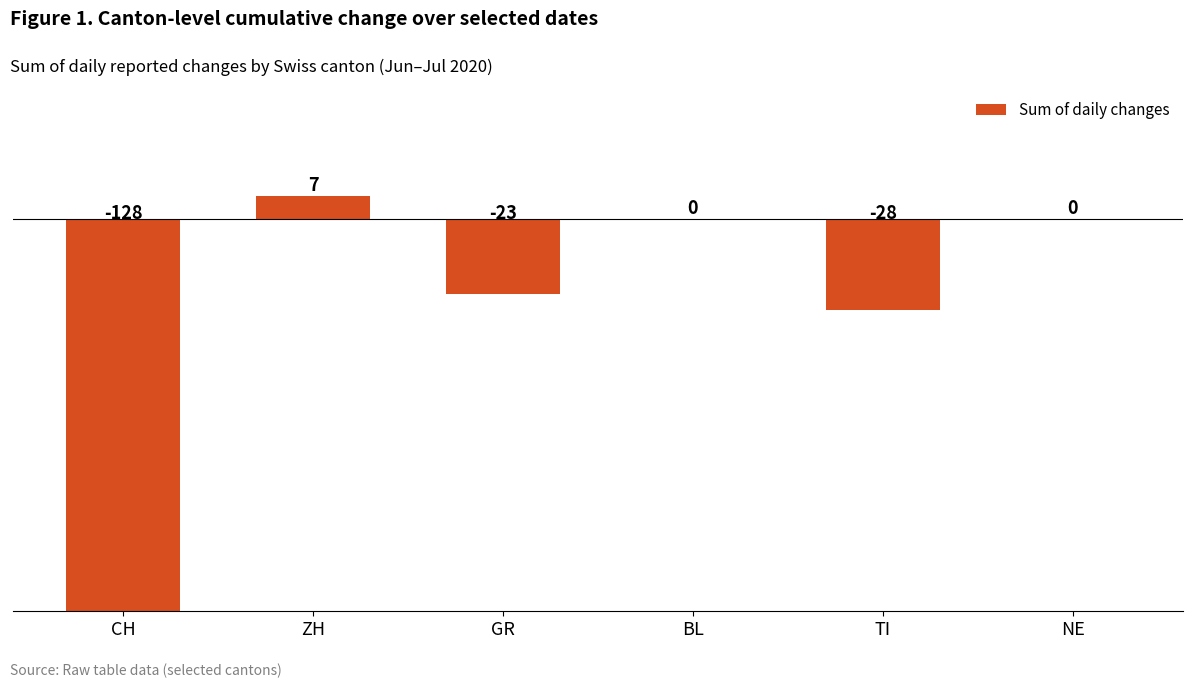

What is the change in value from CH to GR?

+105